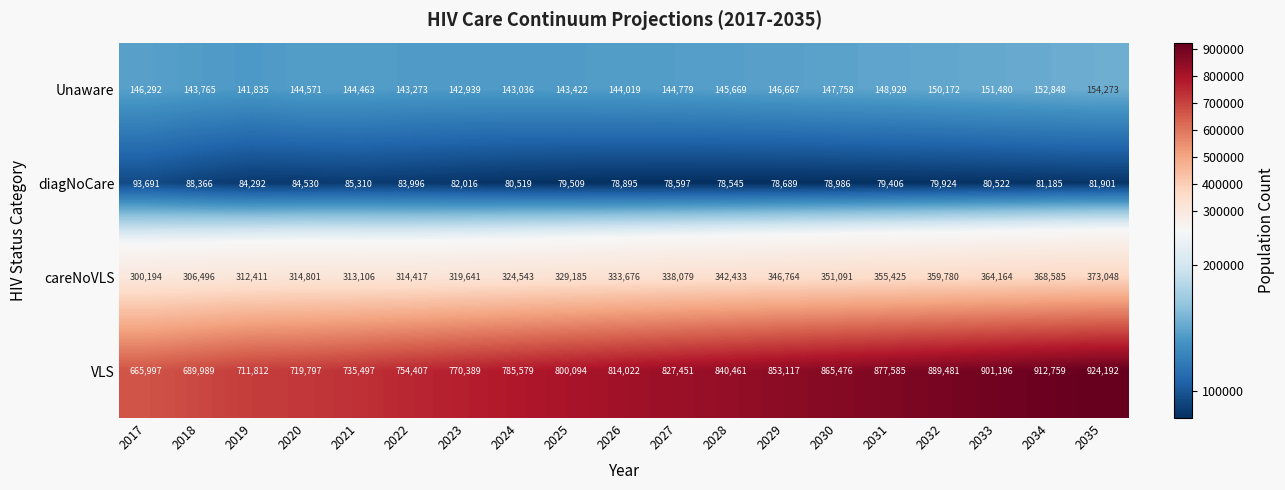

How many data points in VLS are less than 814022?

9